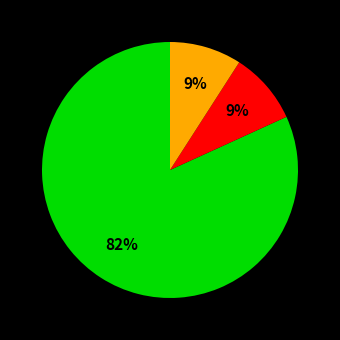

Does any single category account for the majority?

Yes